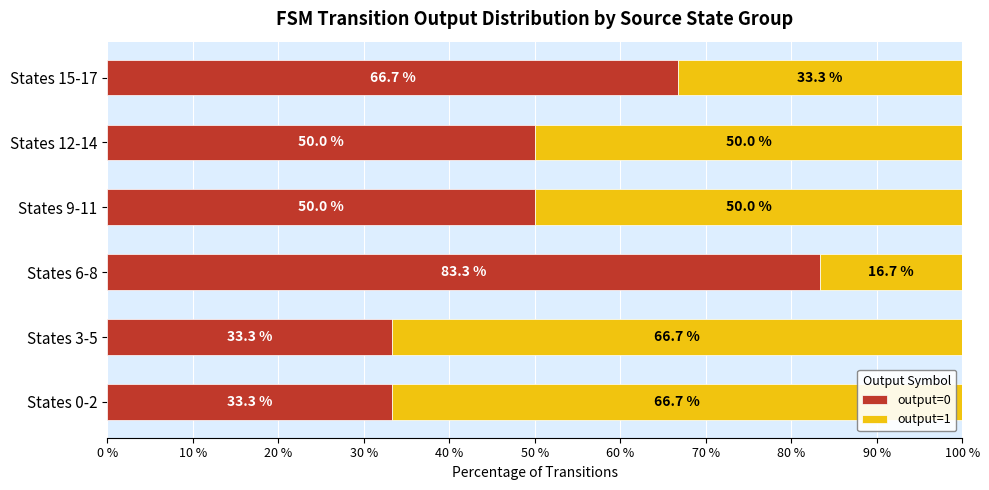

Is it true that output=0 equals 86.6 at States 9-11?

False